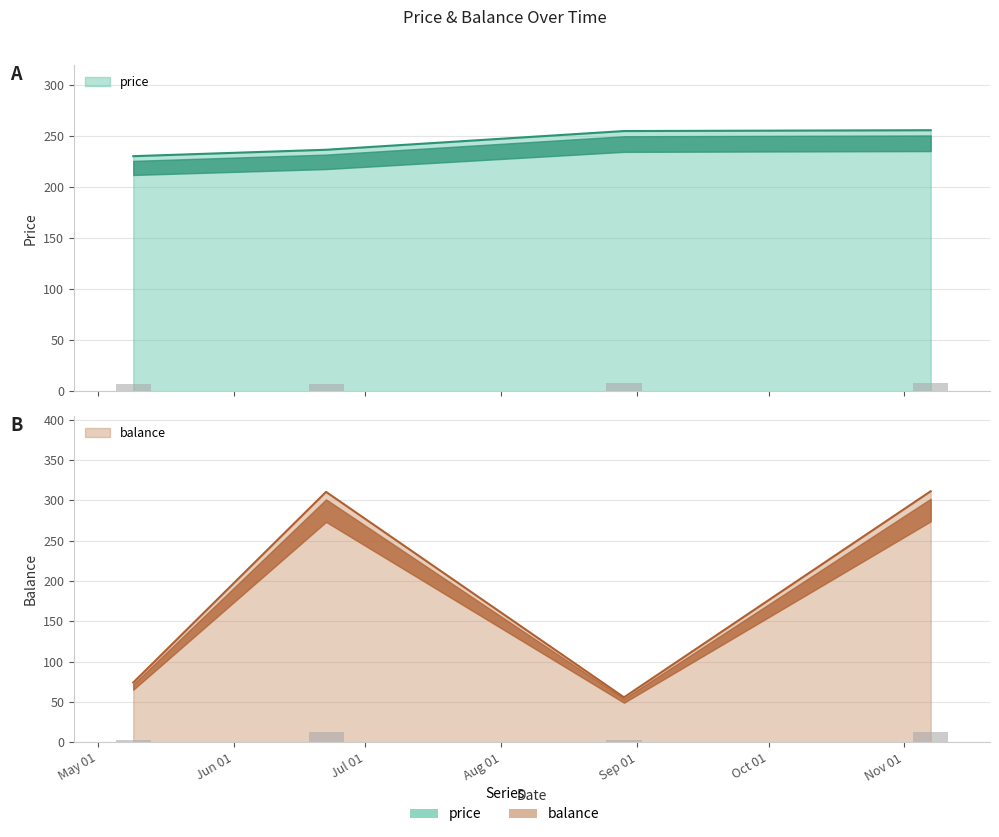

True or false: balance has a value of 18.9 at Sep 01.

False